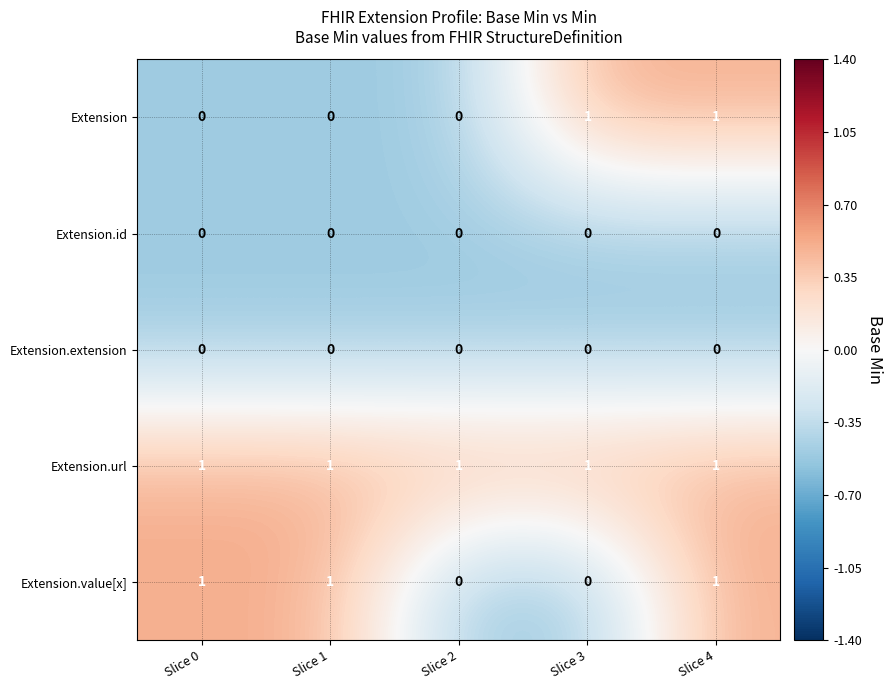

At how many categories does at least one series exceed 0?

5